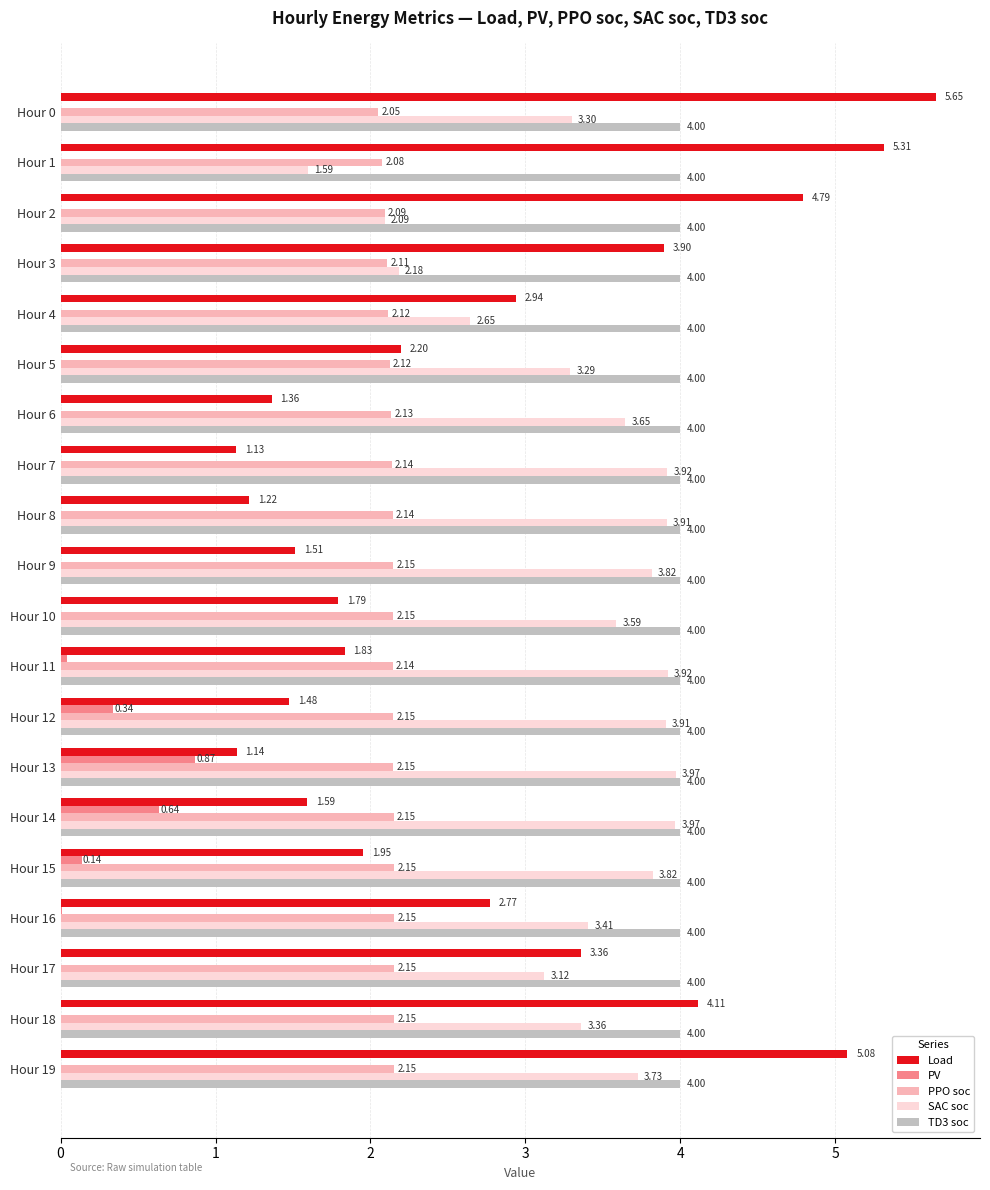

Which series has the largest total across all categories?

TD3 soc